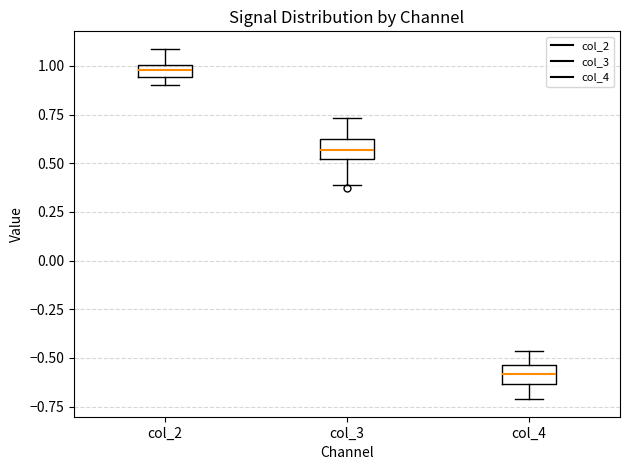

Where does the lower whisker of the box for col_3 end on the y-axis? The values are not printed on the chart, so give them approximately, as read against the axis.

0.40